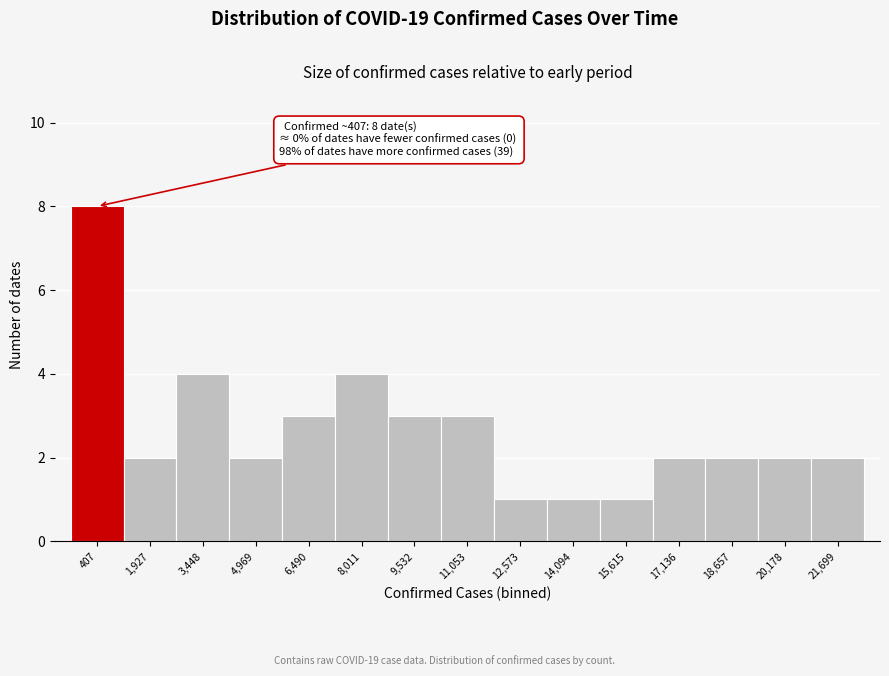

Reading left to right, extract all data points from this chart.

8	2	4	2	3	4	3	3	1	1	1	2	2	2	2